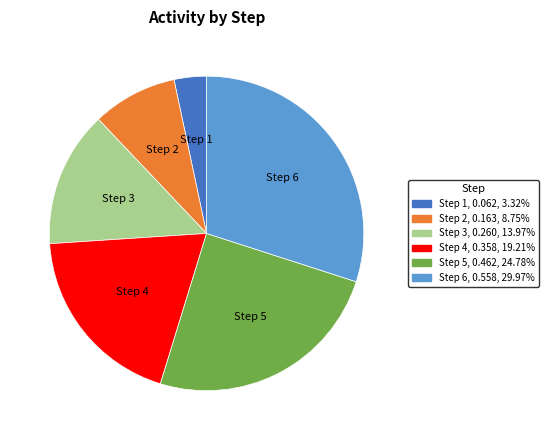

The Step 4 slice represents 19% of the pie. True or false?

True